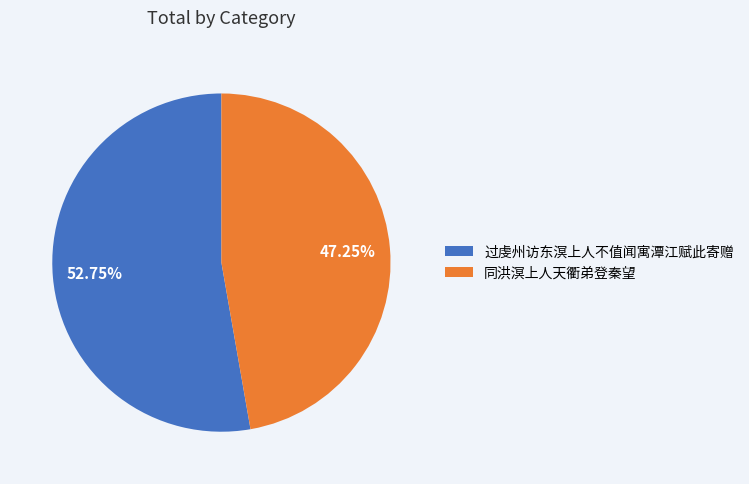

To the nearest percent, what portion does 过虔州访东溟上人不值闻寓潭江赋此寄赠 represent?

53%